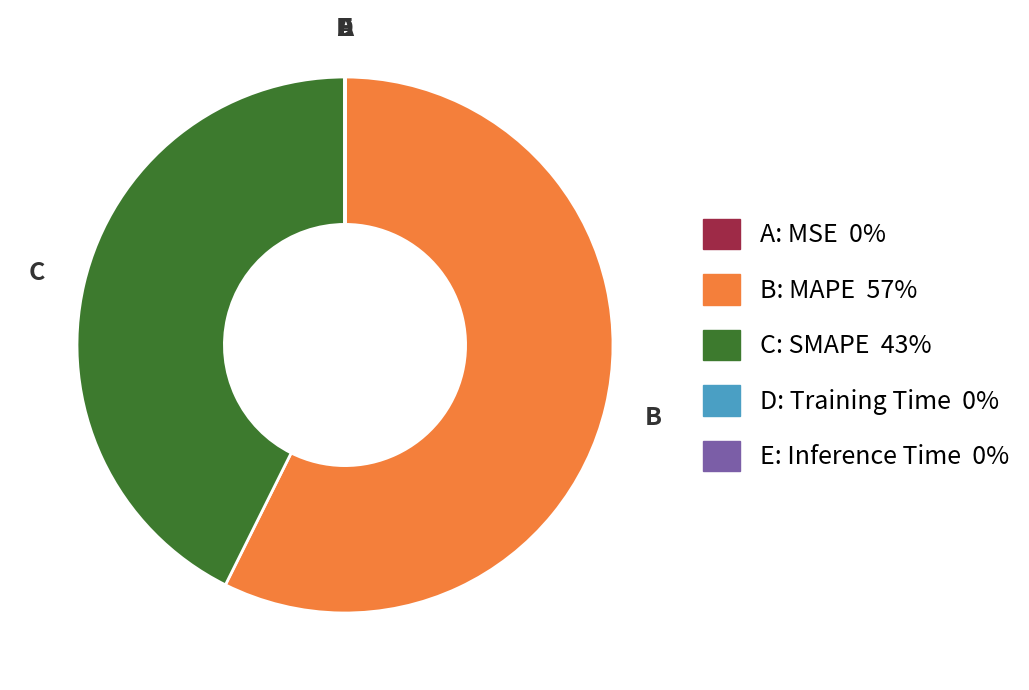

Does any single category account for the majority?

Yes